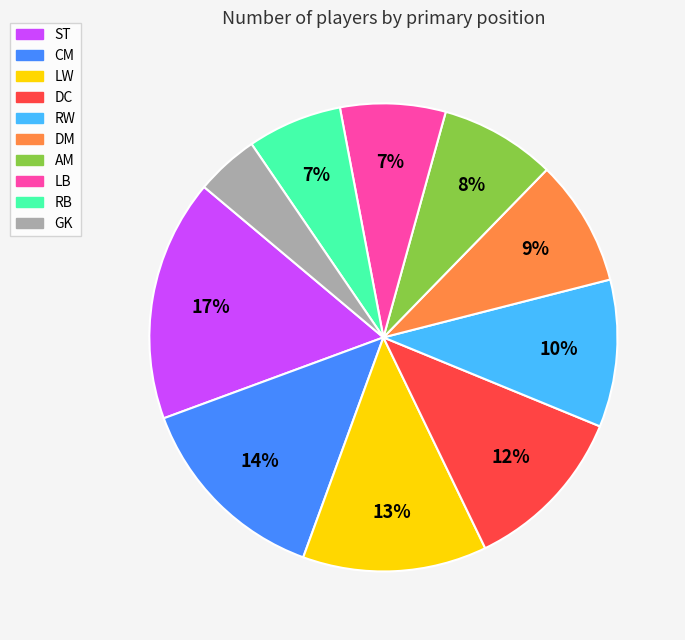

To the nearest percent, what is the average slice percentage?

10%